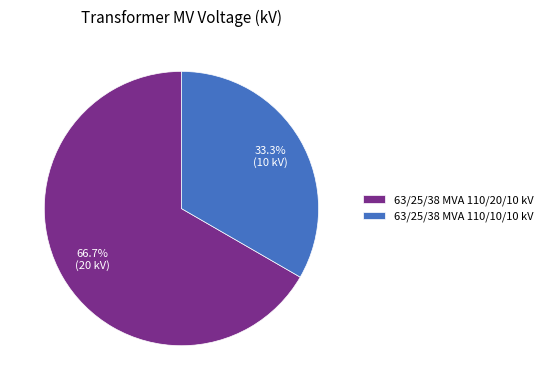

What percentage is the 63/25/38 MVA 110/10/10 kV slice, to the nearest percent?

33%